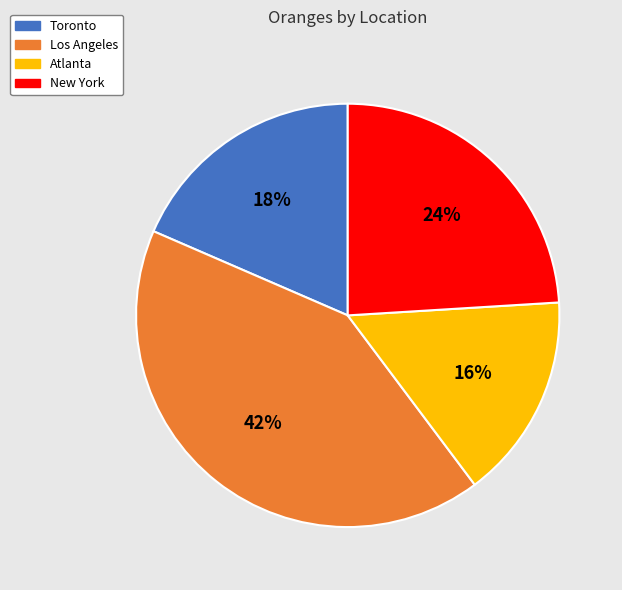

Which has a higher value, Atlanta or Toronto?

Toronto